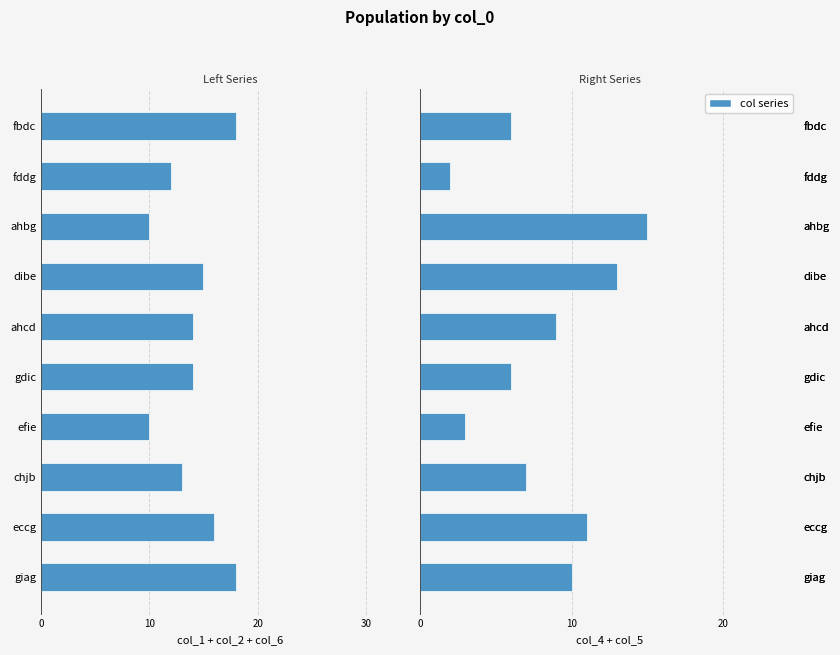

The col_1+col_2+col_6 series shows -21 at 8. True or false?

False